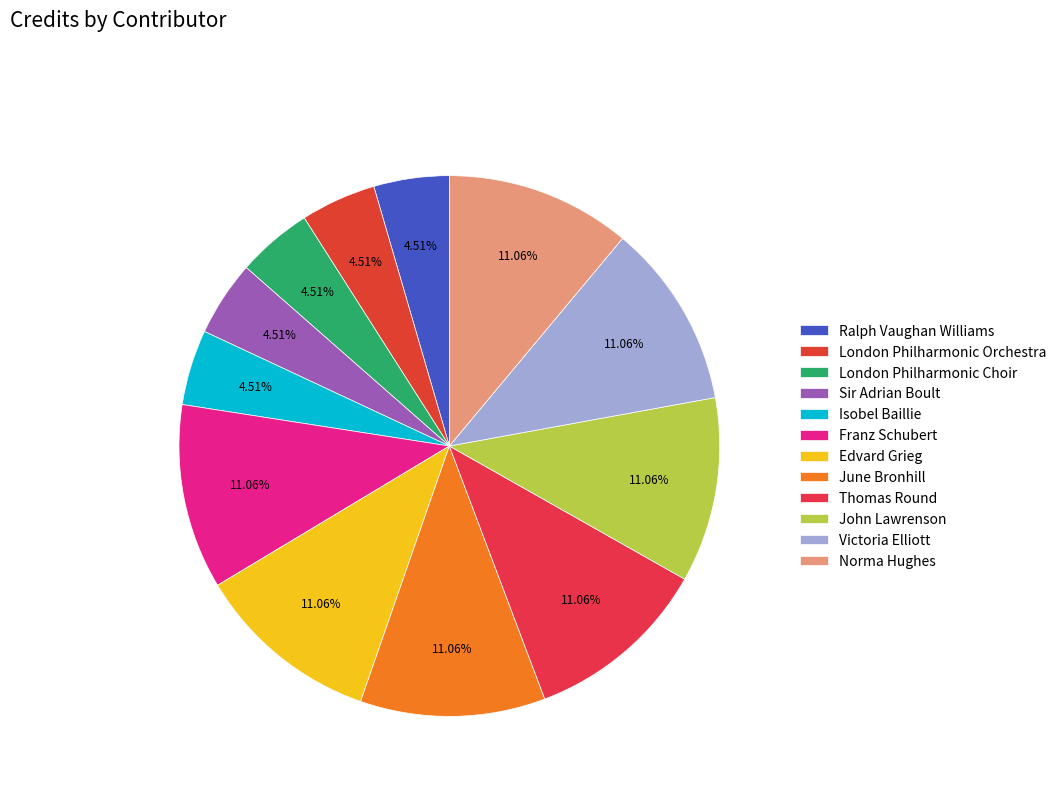

How many slices are in this pie chart?

12